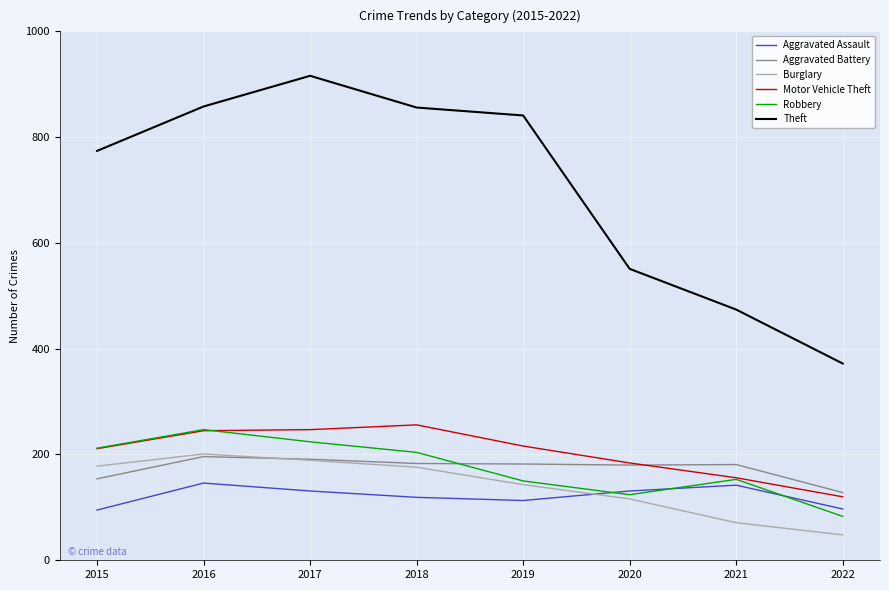

What is the difference between the highest and lowest values at 2016?

712